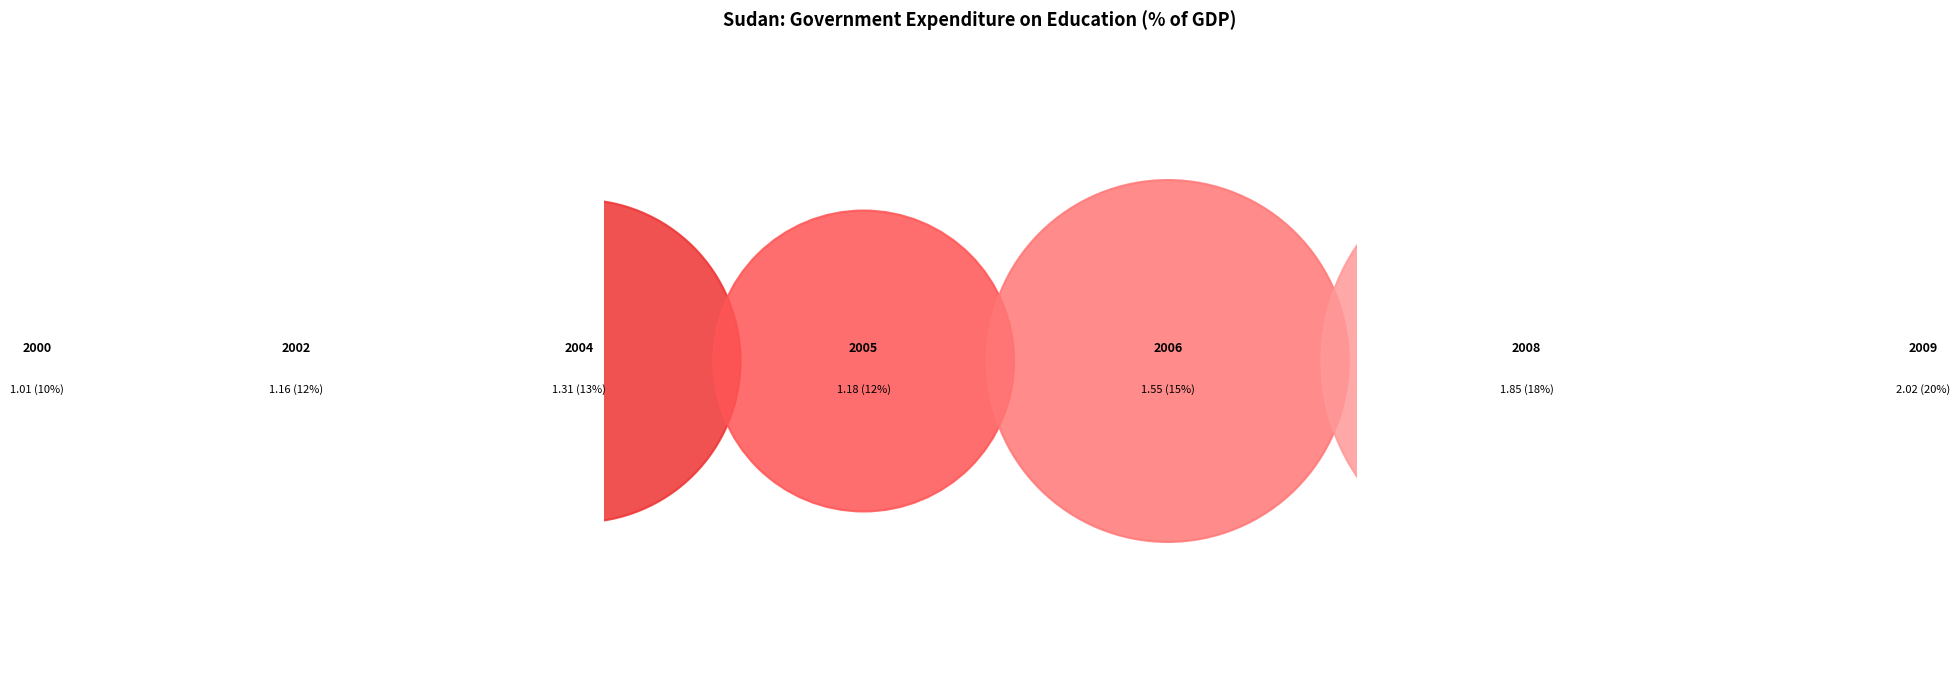

Does 2004 represent more than half of the total?

No